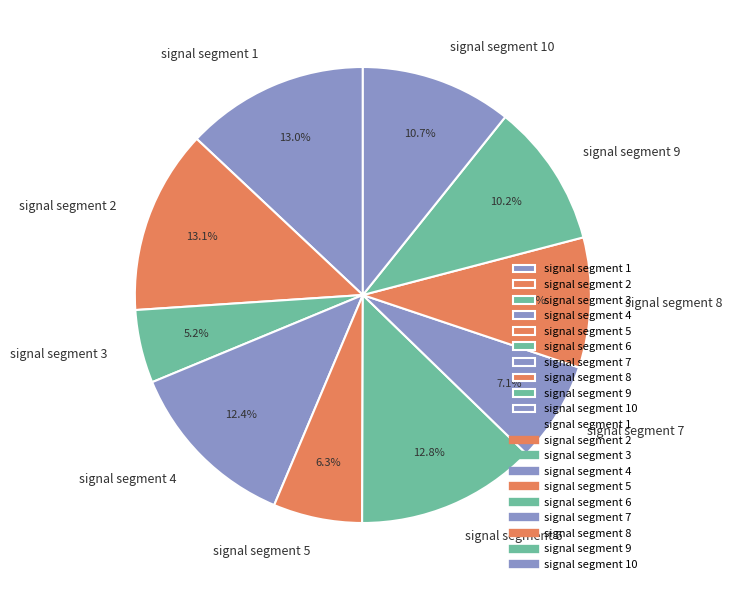

How much of the chart is everything except signal segment 6?

87.2%